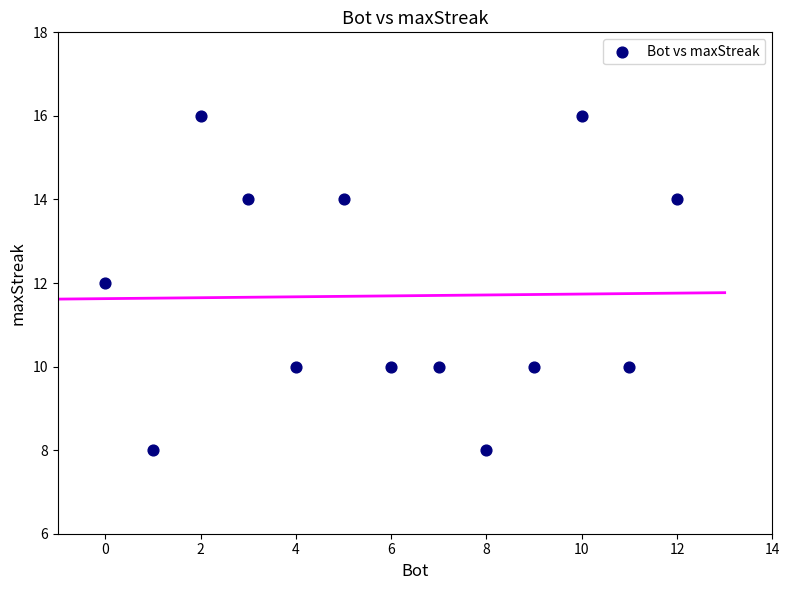

What is the range of X values (max minus min)?

12